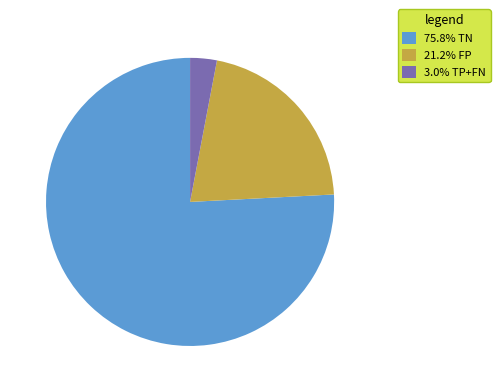

Does 75.8% TN account for over 50% of the chart?

Yes